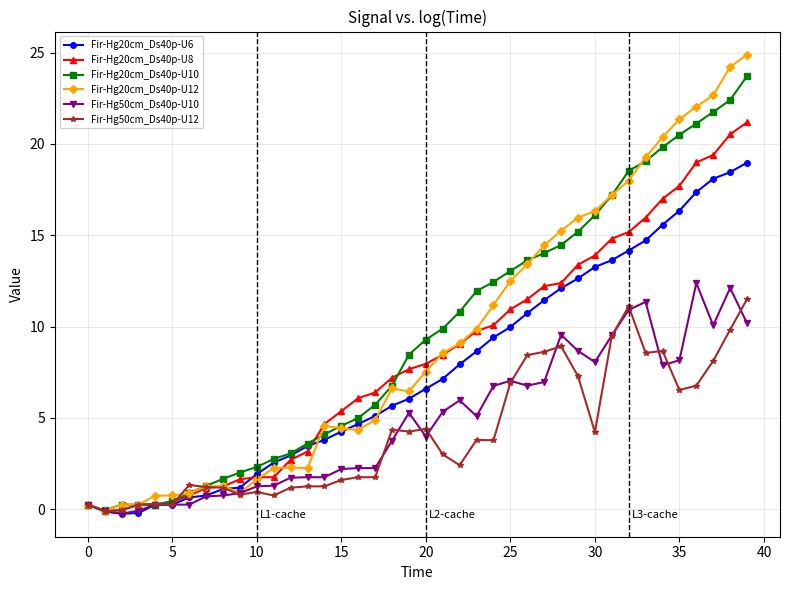

Which series ends up on top after the final intersection of Fir-Hg20cm_Ds40p-U6 and Fir-Hg20cm_Ds40p-U12?

Fir-Hg20cm_Ds40p-U12